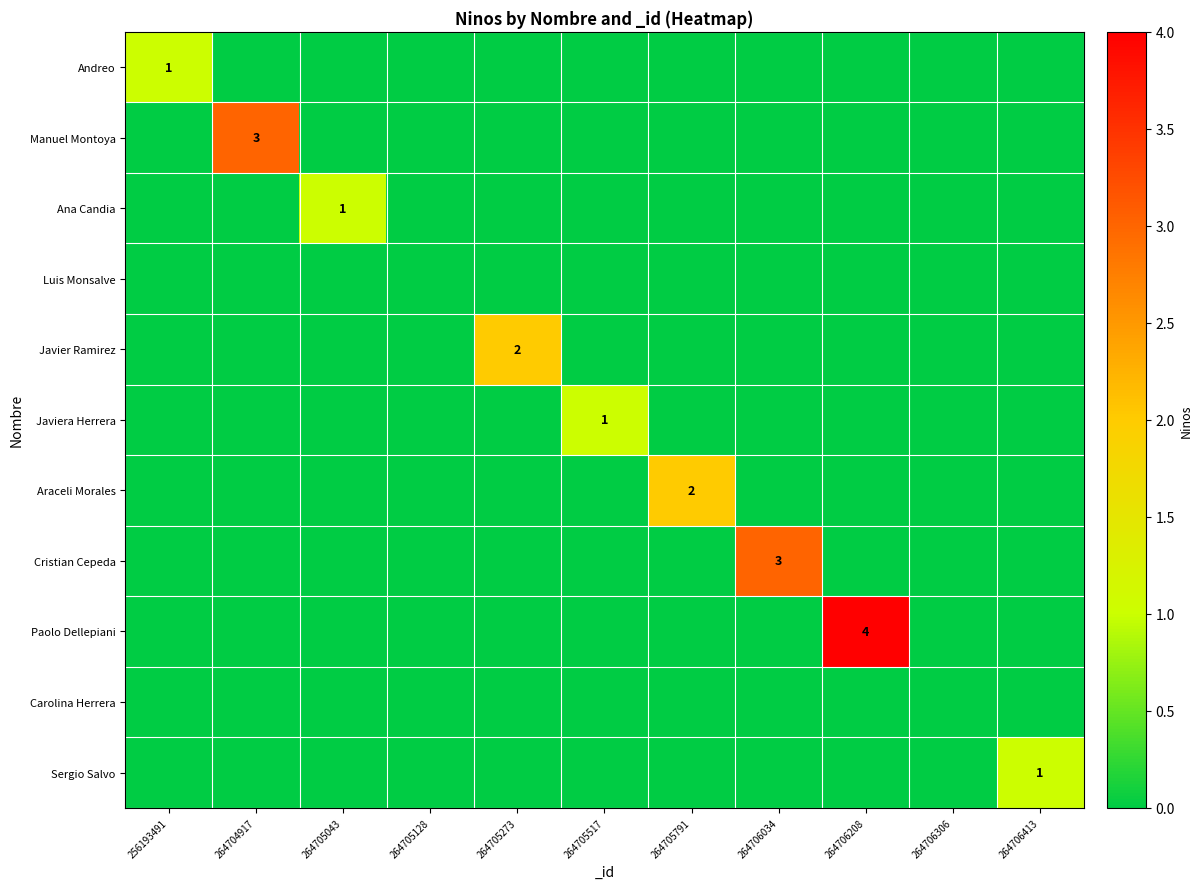

Which category has the lowest value across all series?

264704917